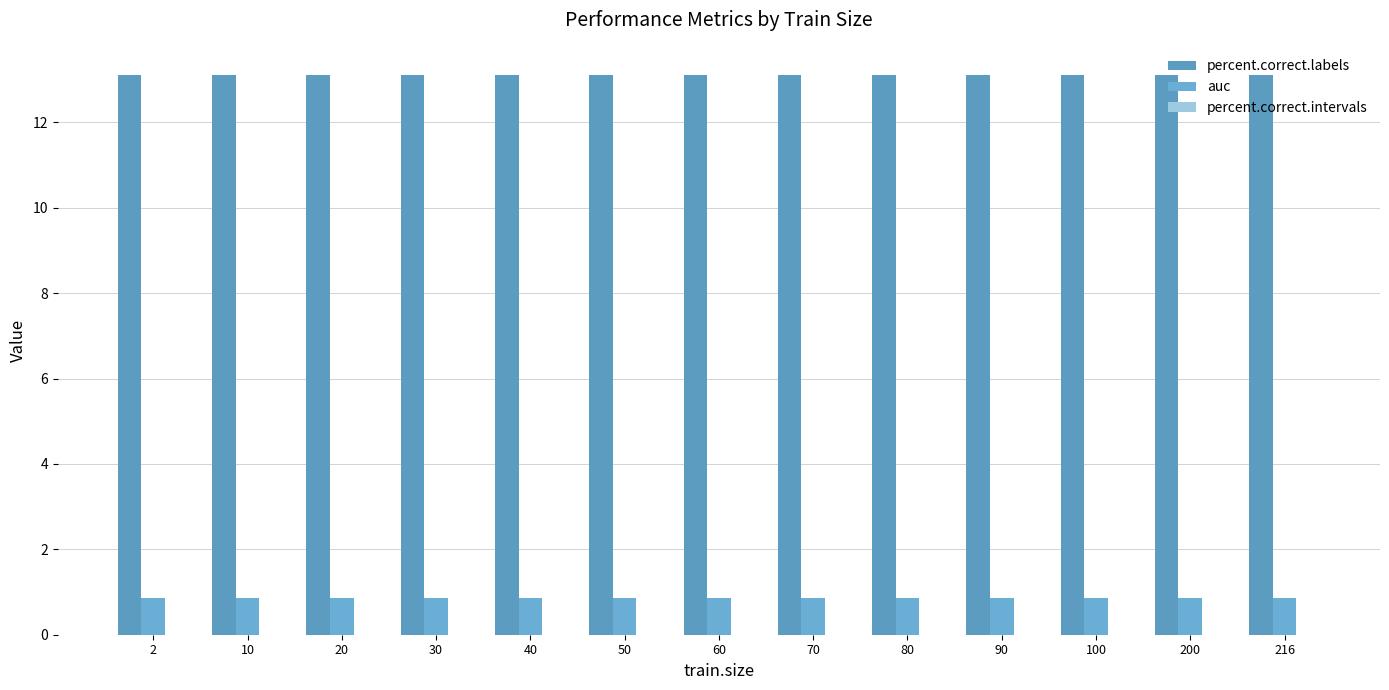

How many bars are there in each group?

2